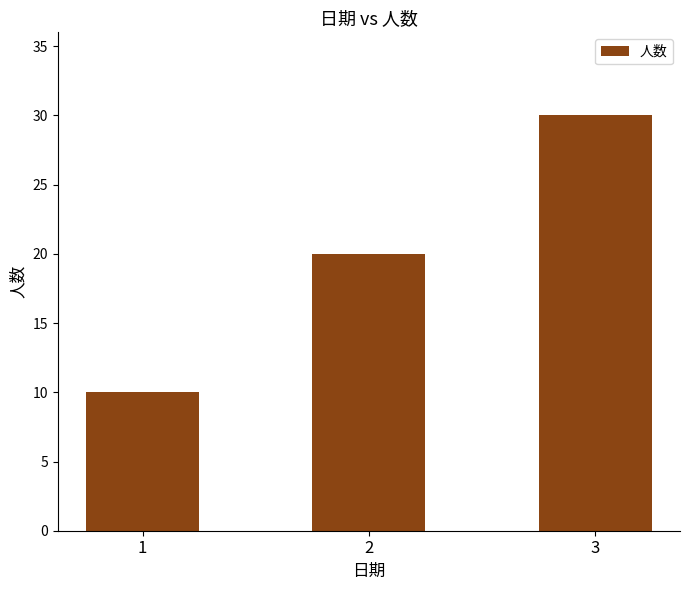

List the labels in order of value, largest first.

3, 2, 1